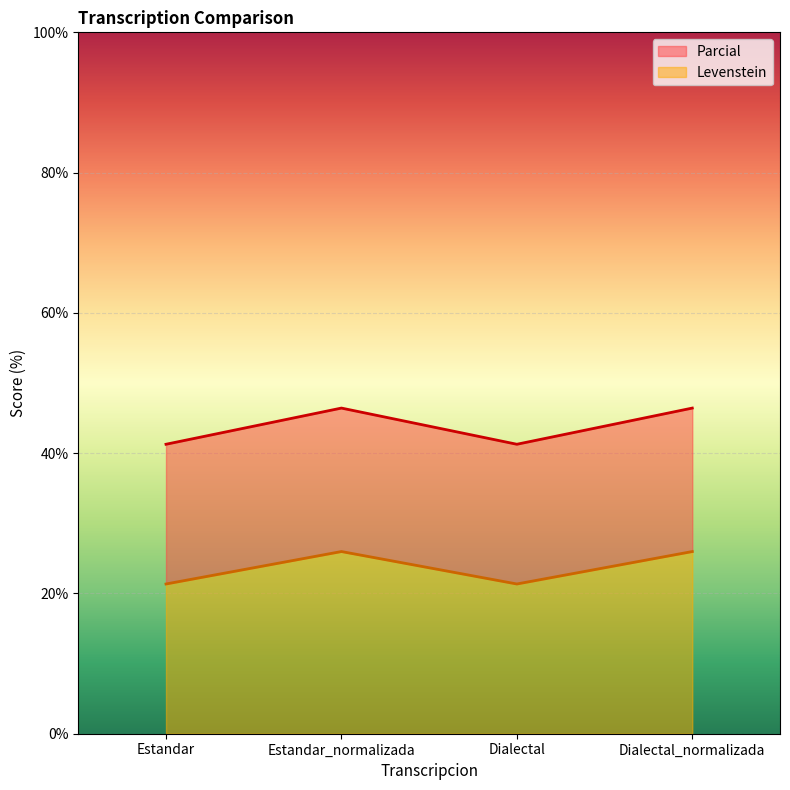

What is the average value of the Levenstein series?

23.7